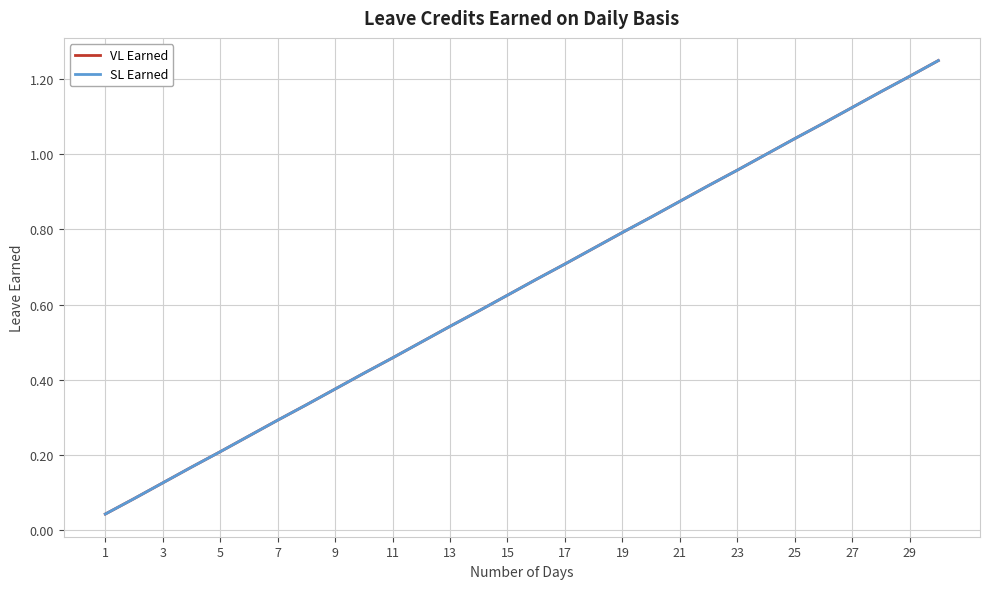

Does the chart have visible grid lines?

Yes